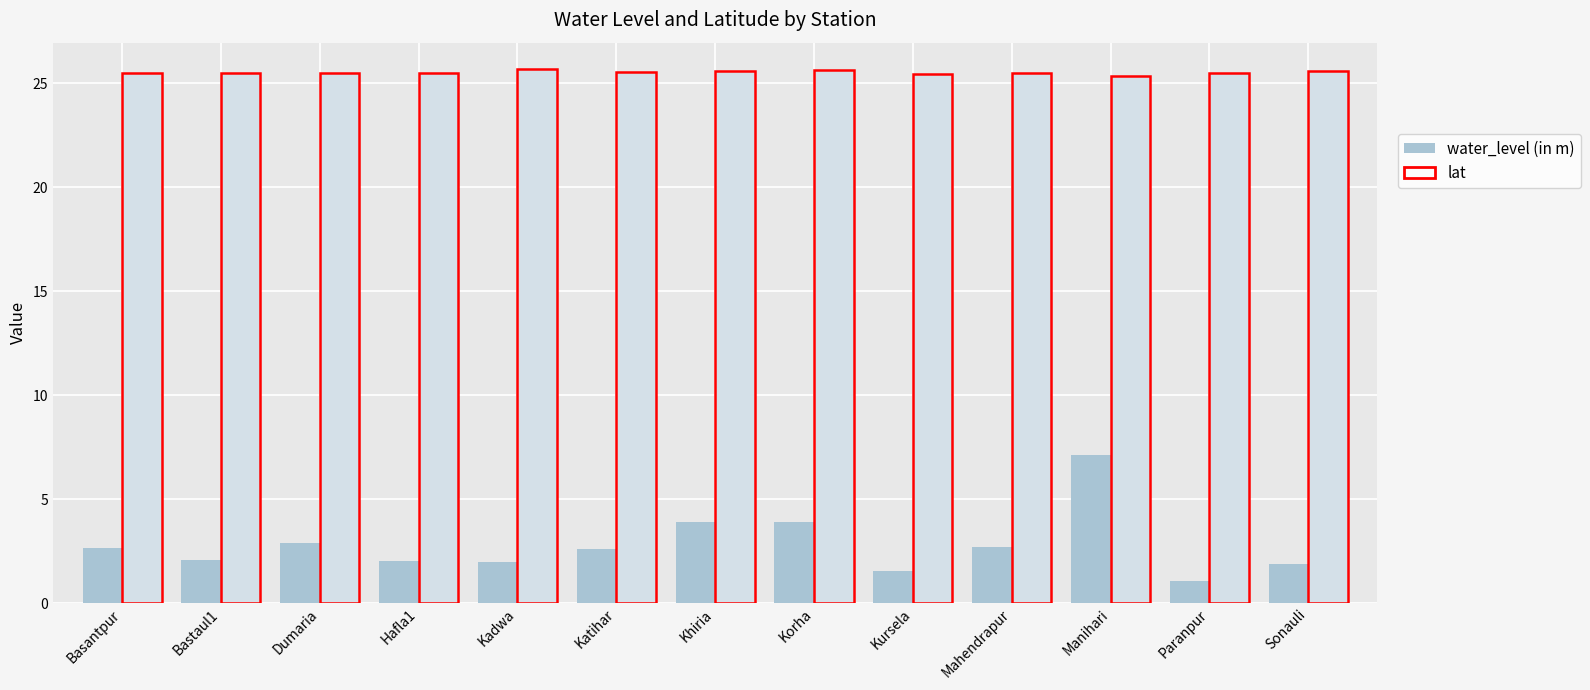

What is the value of the lat bar at the 9th from the left?

25.4